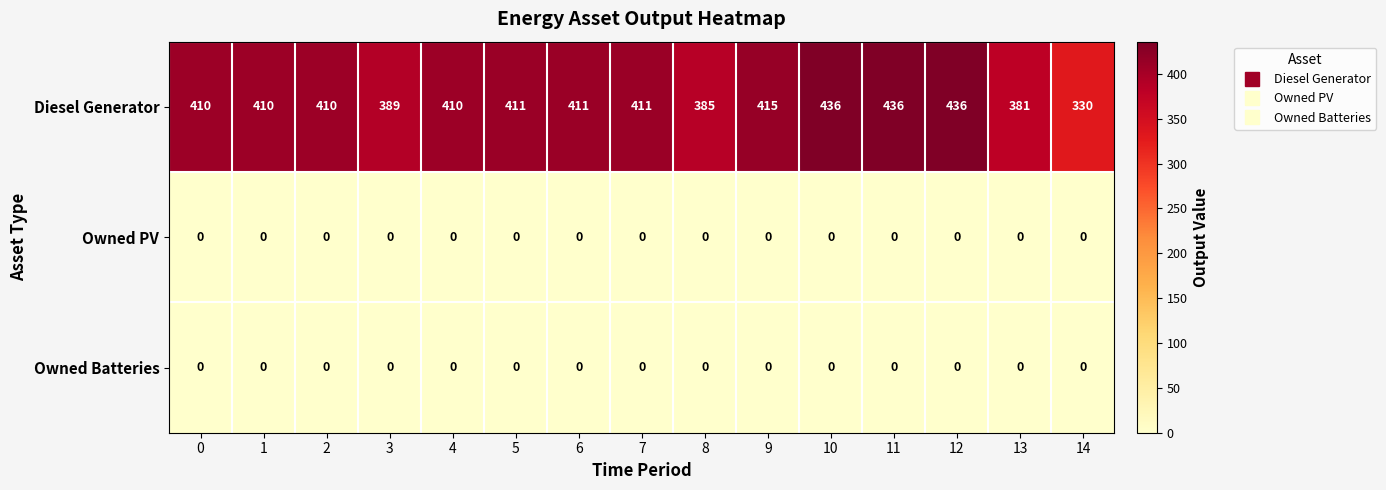

Which series has the largest total across all categories?

Diesel Generator